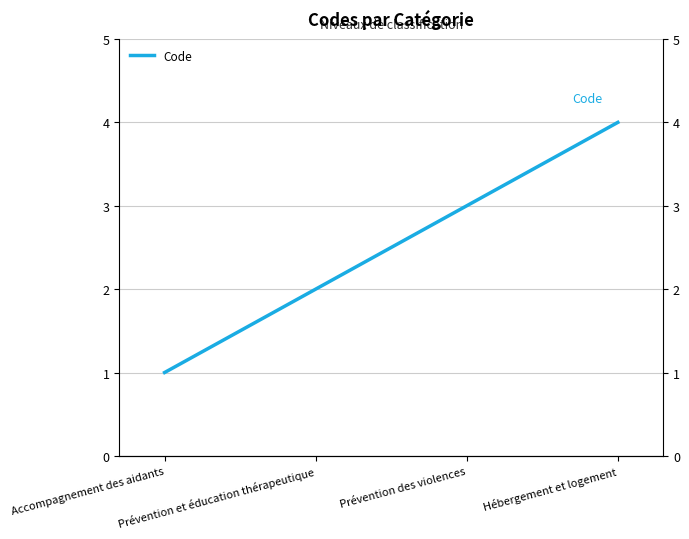

How many lines are shown in the chart?

1